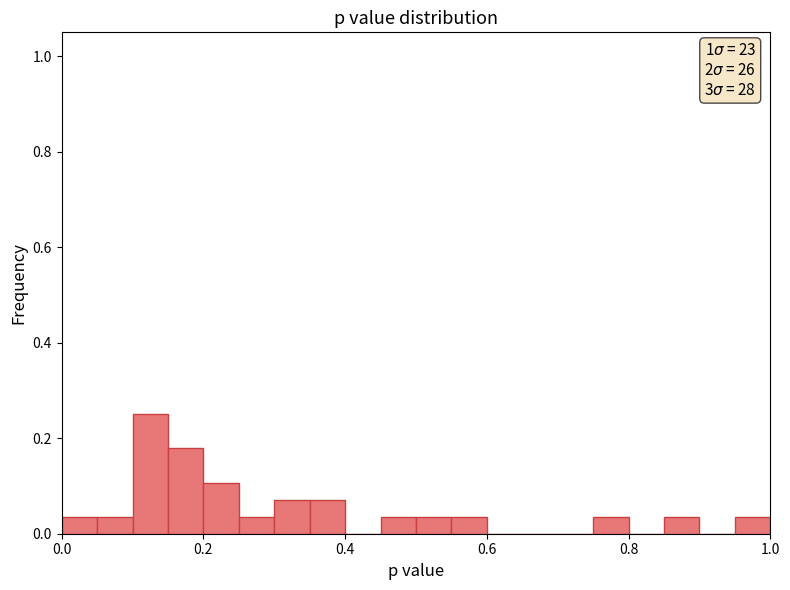

Read against the x-axis, roughly where is the centre of the tallest bar?

0.12